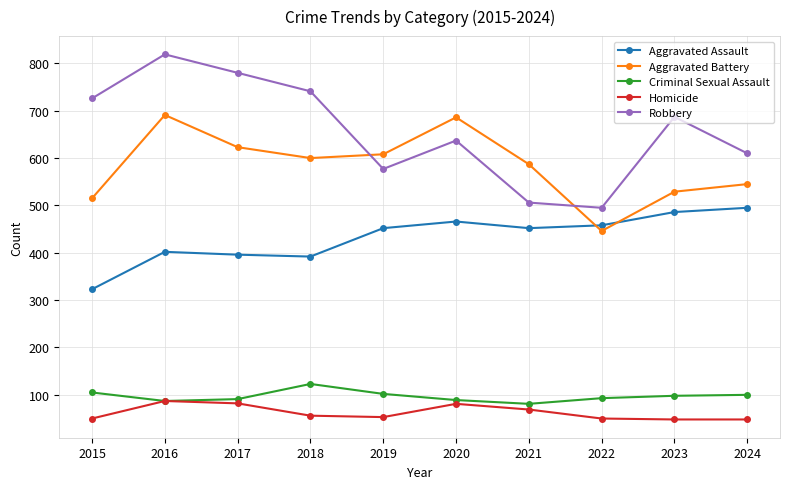

Where is Aggravated Battery nearest to the value 568?

2021